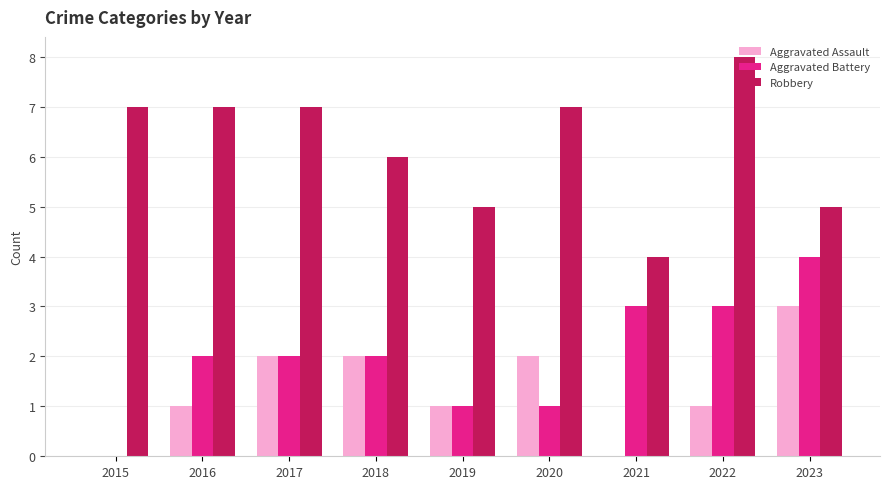

What is the spread (max minus min) of values at 2023?

2